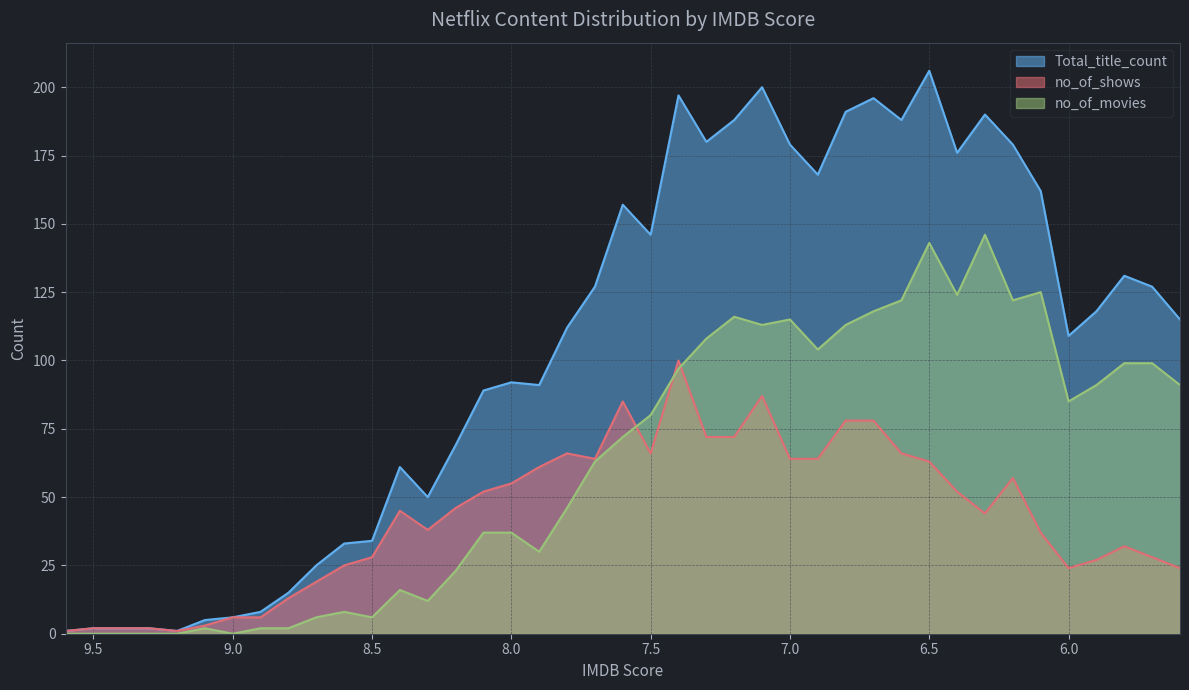

Rank the series by their maximum value, from lowest to highest.

no_of_shows, no_of_movies, Total_title_count